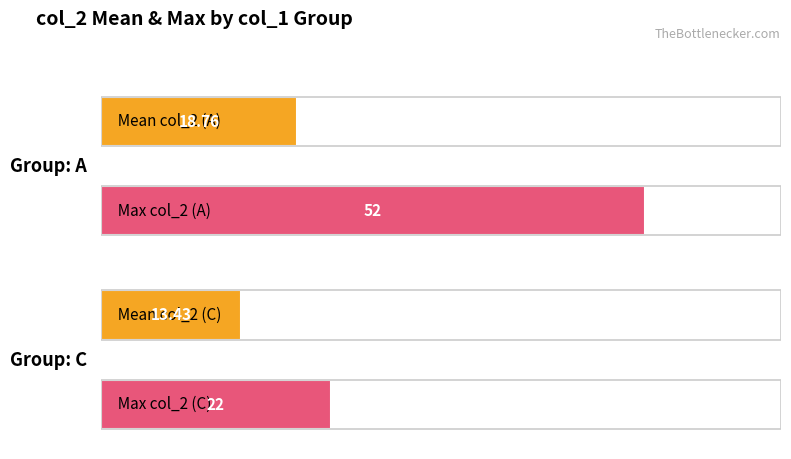

List the labels in order of max_col_2 value, smallest first.

C, A